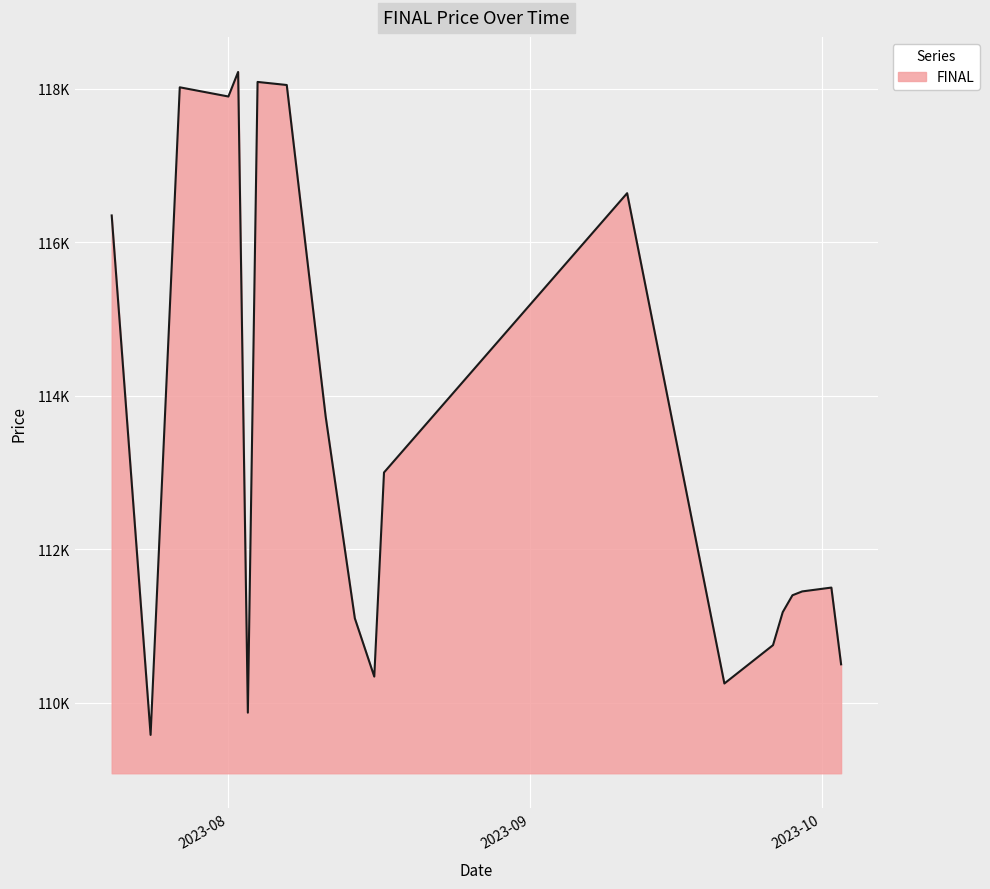

Rank the categories by value from lowest to highest.

2023-07-24, 2023-08-03, 2023-09-21, 2023-08-16, 2023-10-03, 2023-09-26, 2023-08-14, 2023-09-27, 2023-09-28, 2023-09-29, 2023-10-02, 2023-08-17, 2023-08-11, 2023-07-20, 2023-09-11, 2023-08-01, 2023-07-27, 2023-08-07, 2023-08-04, 2023-08-02